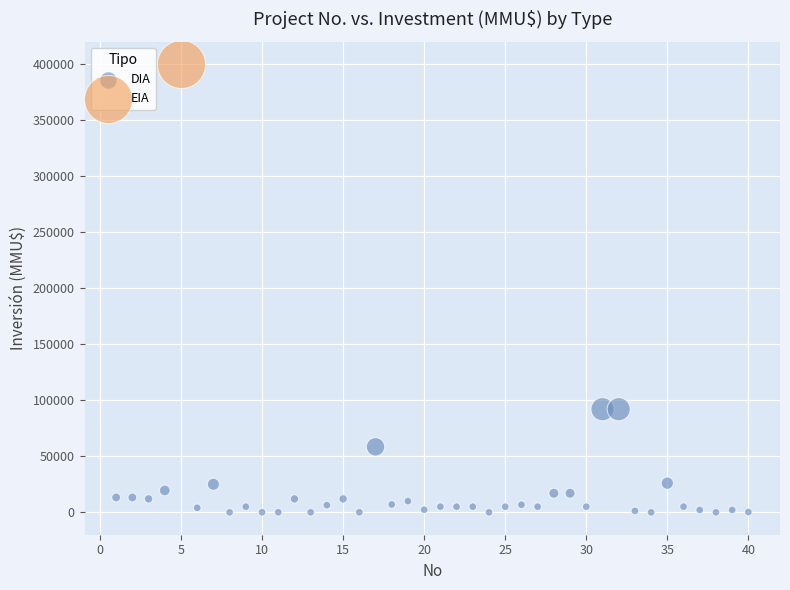

What are all the series names shown in the legend?

DIA, EIA